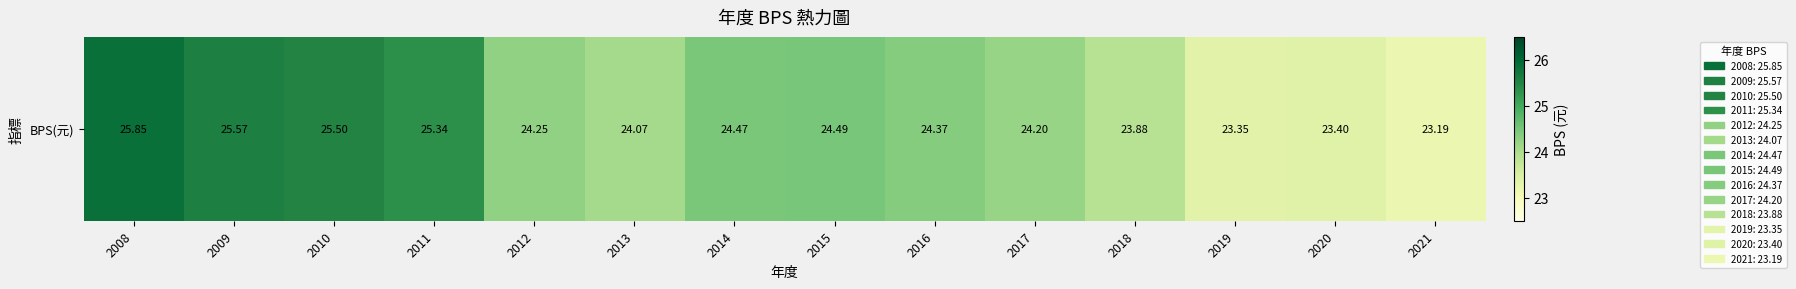

The chart shows a value of 15.0 at 2013. True or false?

False